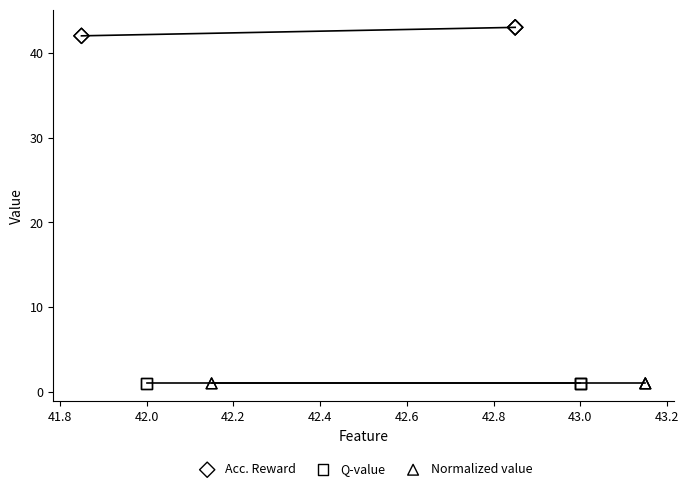

Which series reaches the minimum Y coordinate?

Q-value